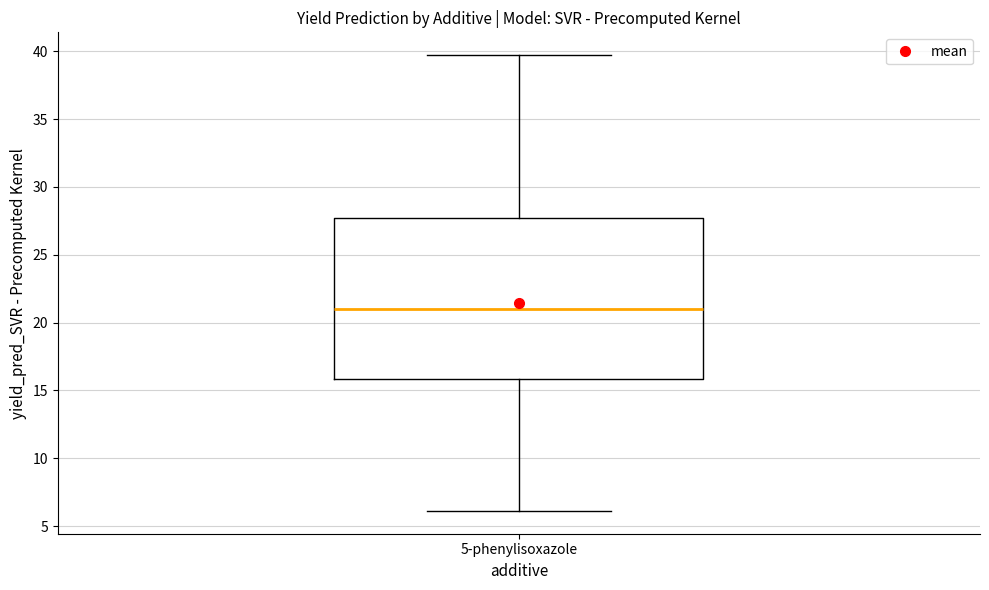

Transcribe this box plot: give where the median line is, the range the box spans, and where the two whiskers end, as read against the y-axis. The values are not printed on the chart, so give them approximately, as read against the axis.

median 21.0, box 16.0 to 27.5, whiskers 6.0 to 39.5